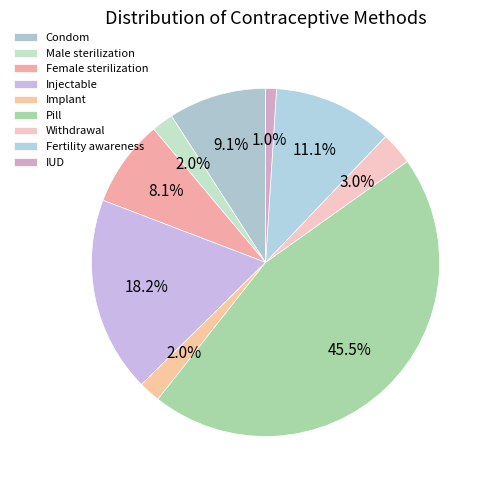

Which slice is the largest?

Pill